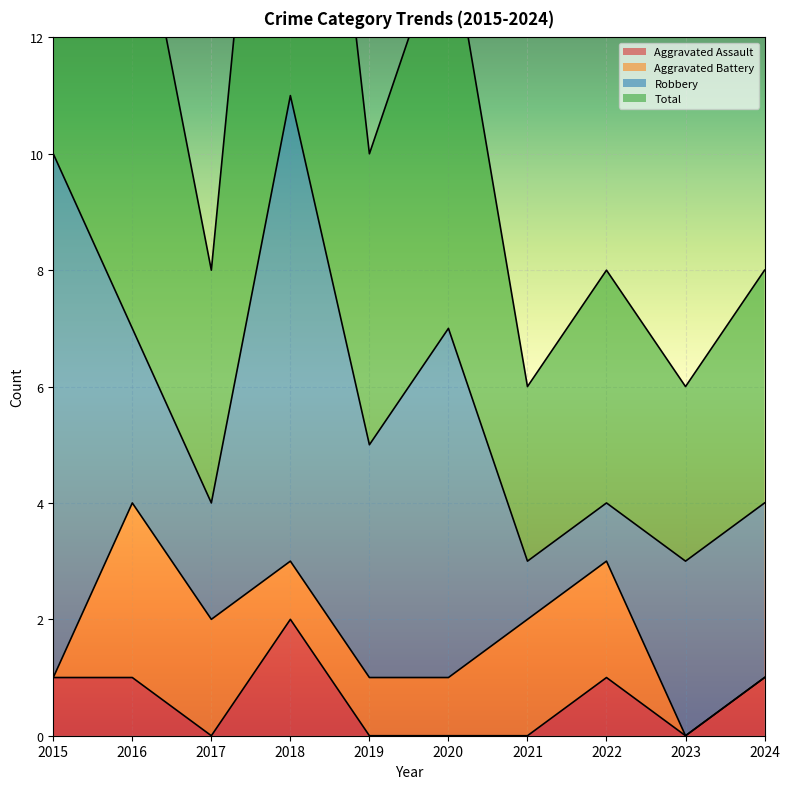

List the labels in order of Aggravated Assault value, smallest first.

2017, 2019, 2020, 2021, 2023, 2015, 2016, 2022, 2024, 2018